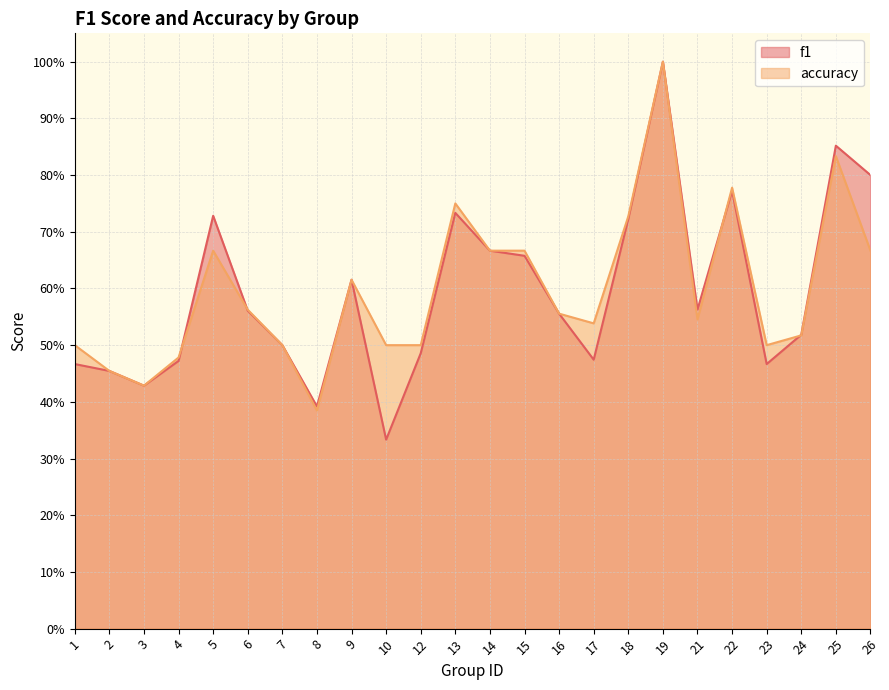

How many accuracy values are between 0 and 1?

24